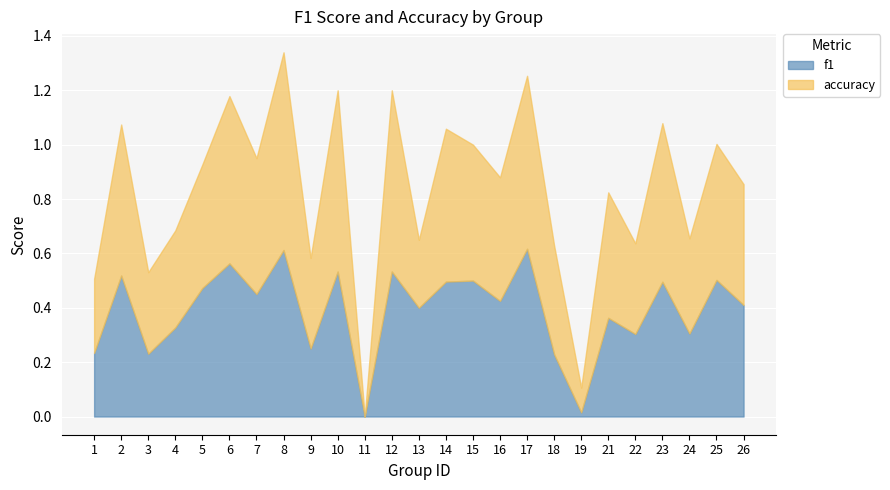

Reading left to right, transcribe all the data shown in this chart.

f1: 1=0.2	2=0.5	3=0.2	4=0.3	5=0.5	6=0.6	7=0.5	8=0.6	9=0.2	10=0.5	11=0.0	12=0.5	13=0.4	14=0.5	15=0.5	16=0.4	17=0.6	18=0.2	19=0.0	21=0.4	22=0.3	23=0.5	24=0.3	25=0.5	26=0.4
accuracy: 1=0.3	2=0.6	3=0.3	4=0.4	5=0.5	6=0.6	7=0.5	8=0.7	9=0.3	10=0.7	11=0.0	12=0.7	13=0.2	14=0.6	15=0.5	16=0.5	17=0.6	18=0.4	19=0.1	21=0.5	22=0.3	23=0.6	24=0.3	25=0.5	26=0.4